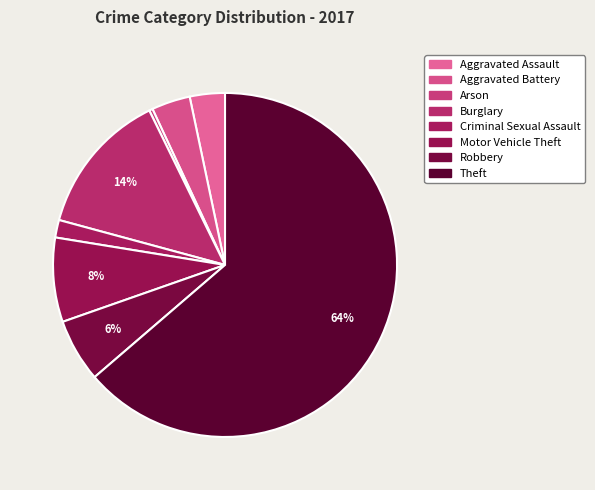

Rank the categories by value from lowest to highest.

Arson, Criminal Sexual Assault, Aggravated Assault, Aggravated Battery, Robbery, Motor Vehicle Theft, Burglary, Theft